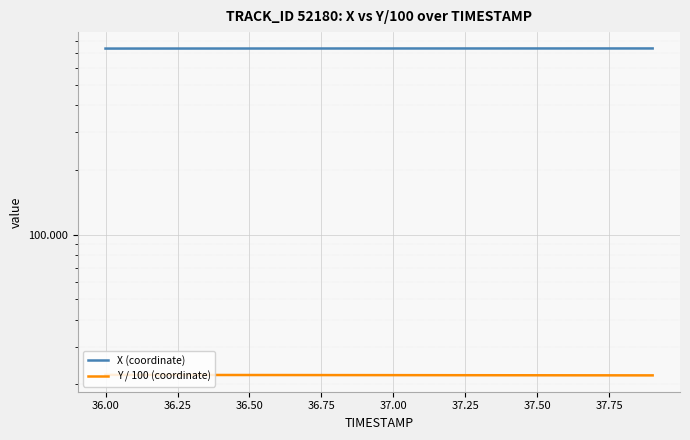

What is the spread (max minus min) of values at 36.00?

714.1